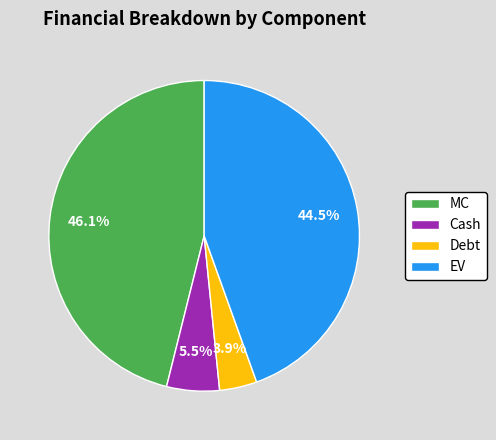

To the nearest percent, what portion does Debt represent?

4%